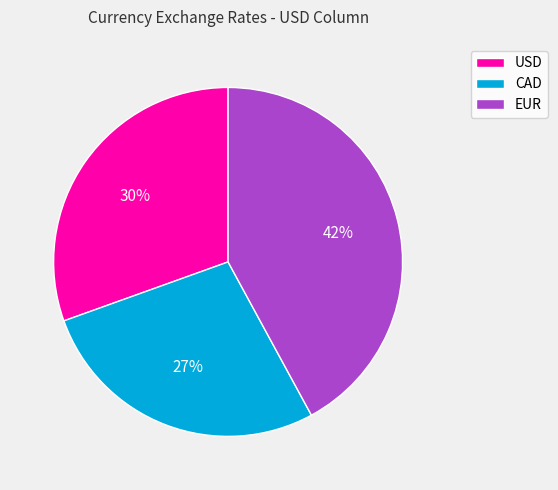

Which category has the smallest portion of the pie?

CAD